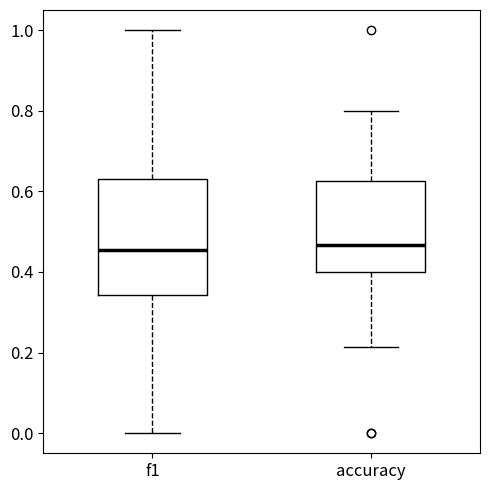

Reading left to right, transcribe this box plot: for each box, give where its median line is, the range the box spans, and where its two whiskers end, as read against the y-axis. The values are not printed on the chart, so give them approximately, as read against the axis.

f1: median 0.46, box 0.34 to 0.64, whiskers 0.00 to 1.00
accuracy: median 0.46, box 0.40 to 0.62, whiskers 0.22 to 0.80